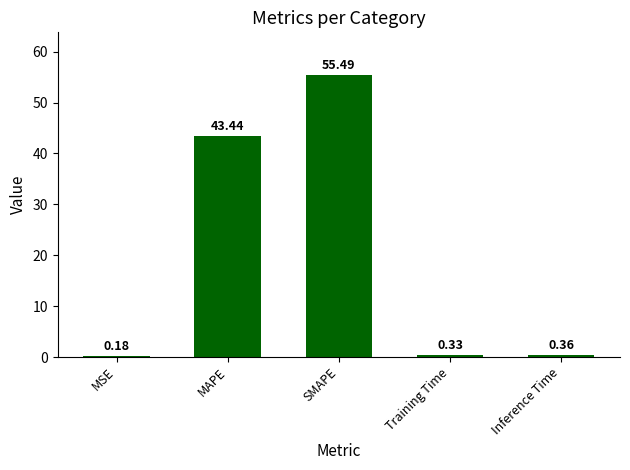

At which category does the chart reach its peak across all series?

SMAPE